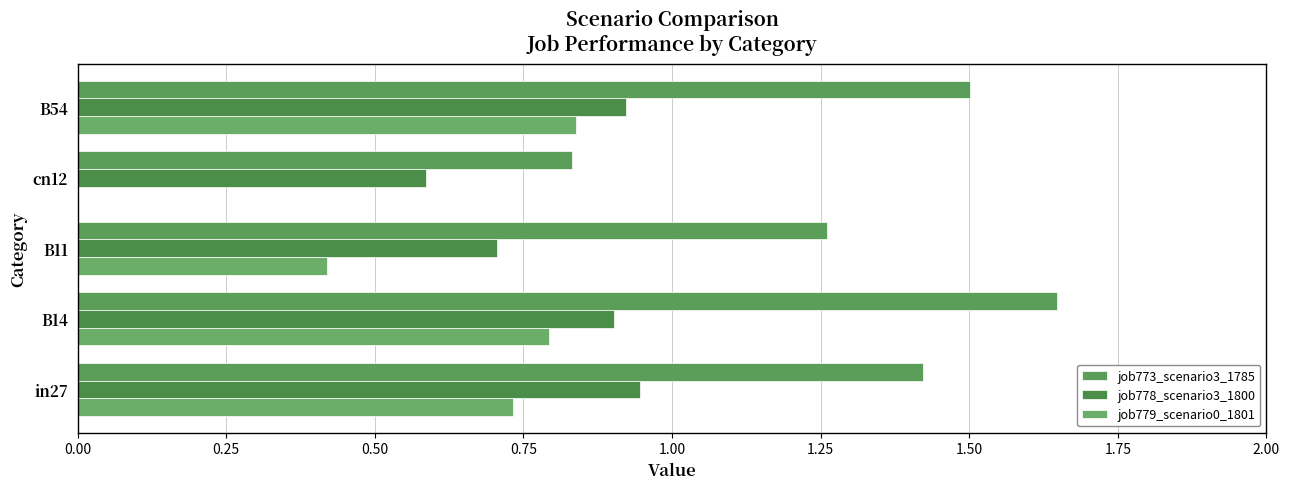

At which category is the sum across all series the highest?

B14